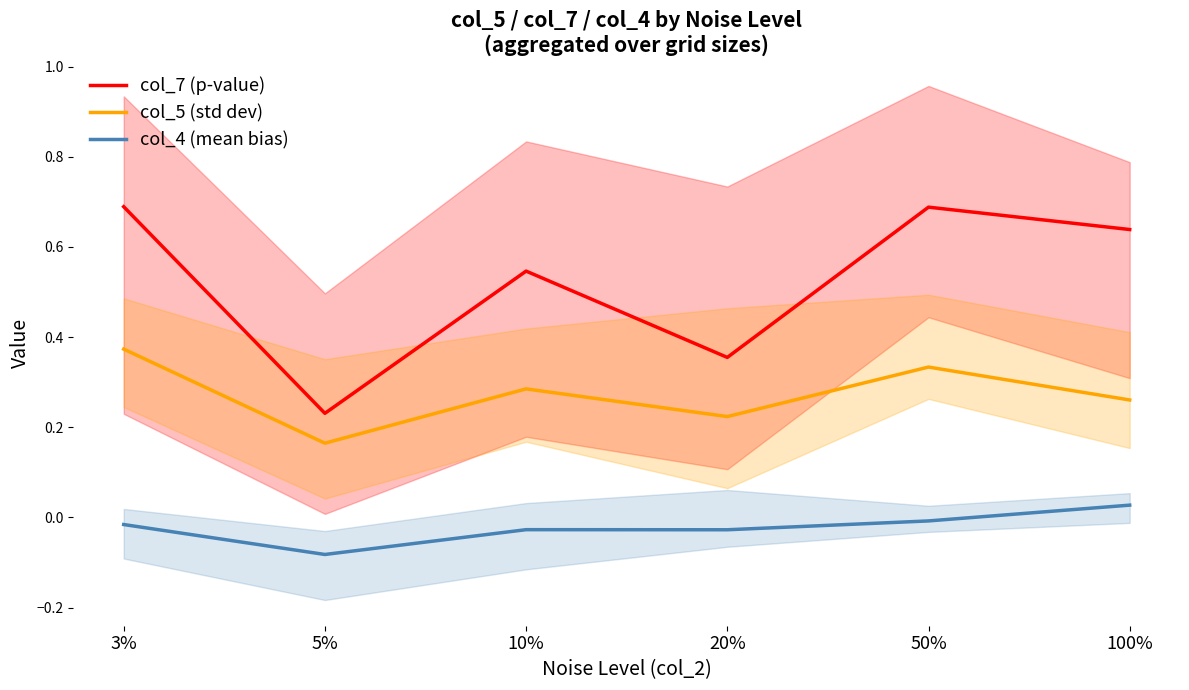

Which series has the largest range (max minus min)?

col_7 (p-value)